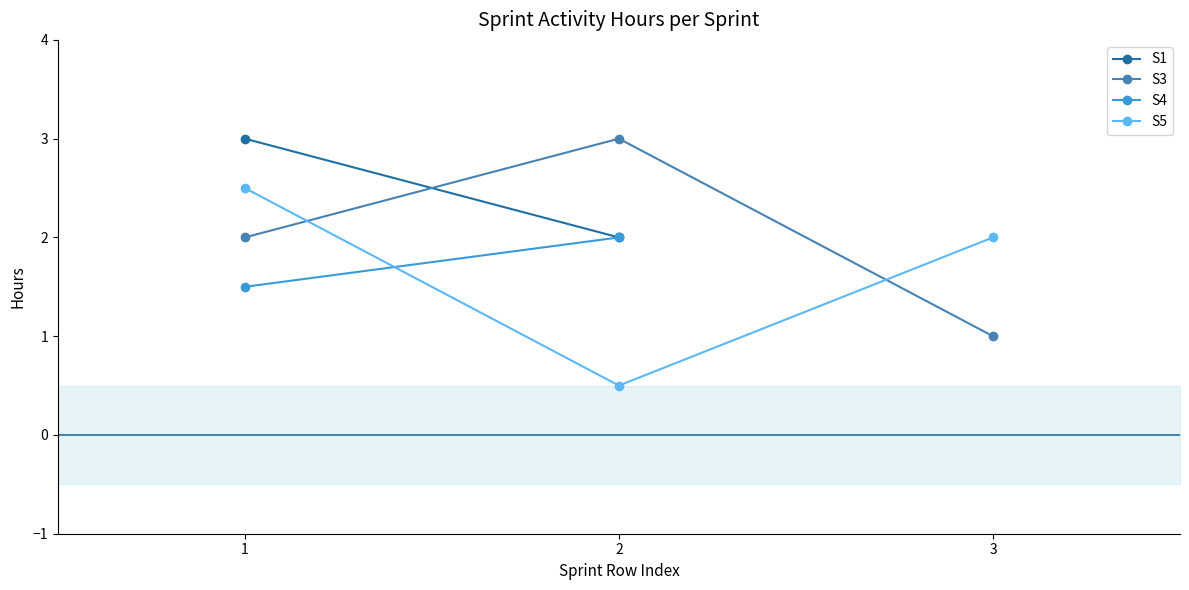

At how many categories does at least one series exceed 0?

3